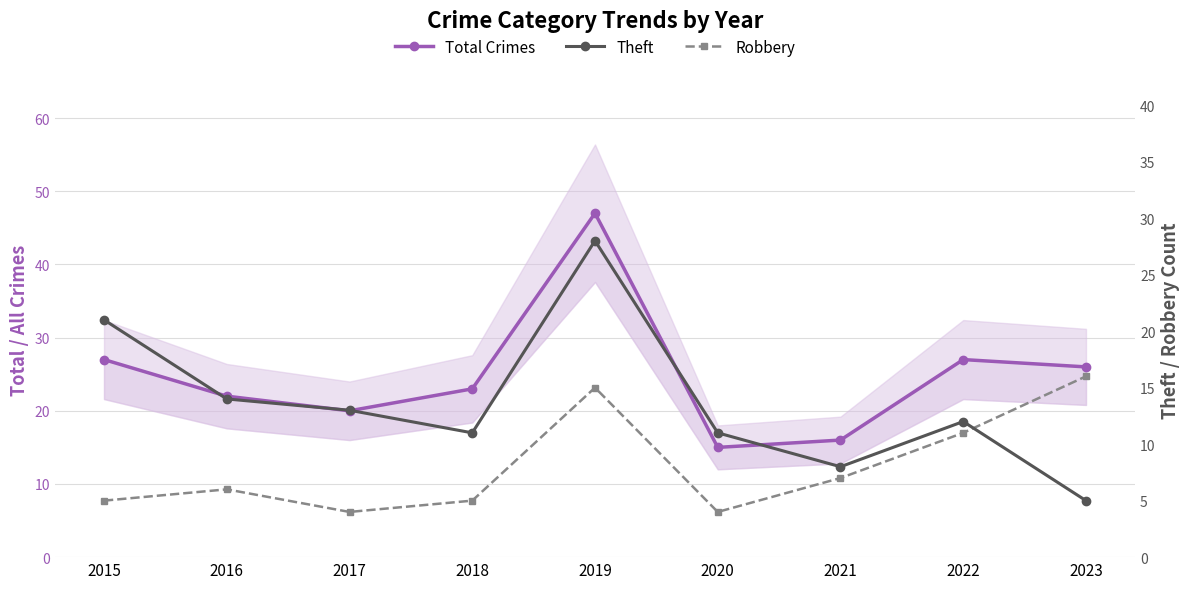

How many lines are shown in the chart?

3